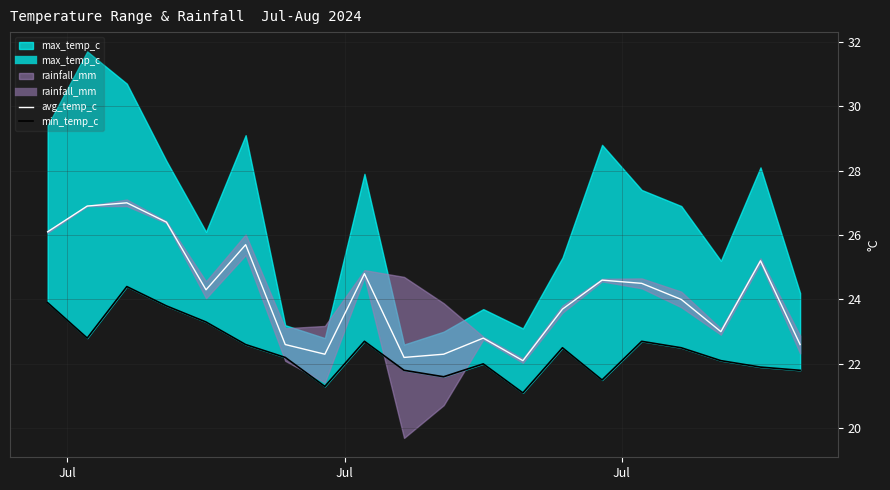

True or false: min_temp_c and avg_temp_c intersect in this chart.

False